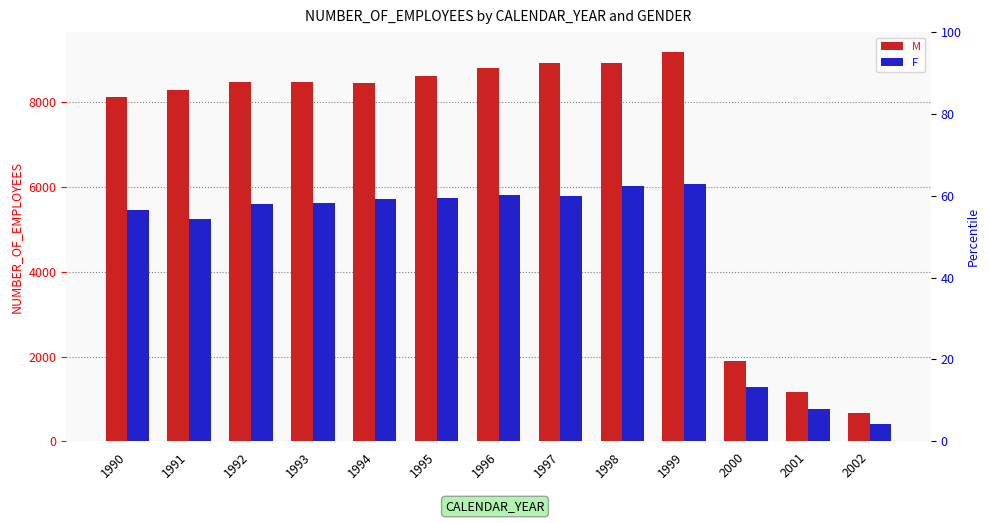

Are the bars grouped side by side (vs. stacked)?

Yes